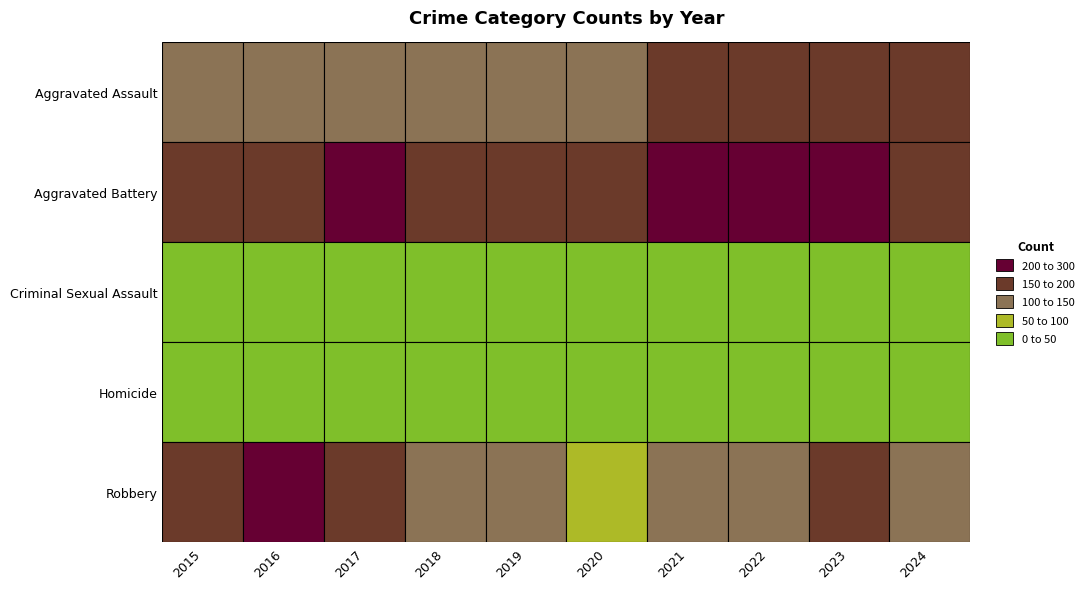

How many data points in Criminal Sexual Assault are above 28?

4